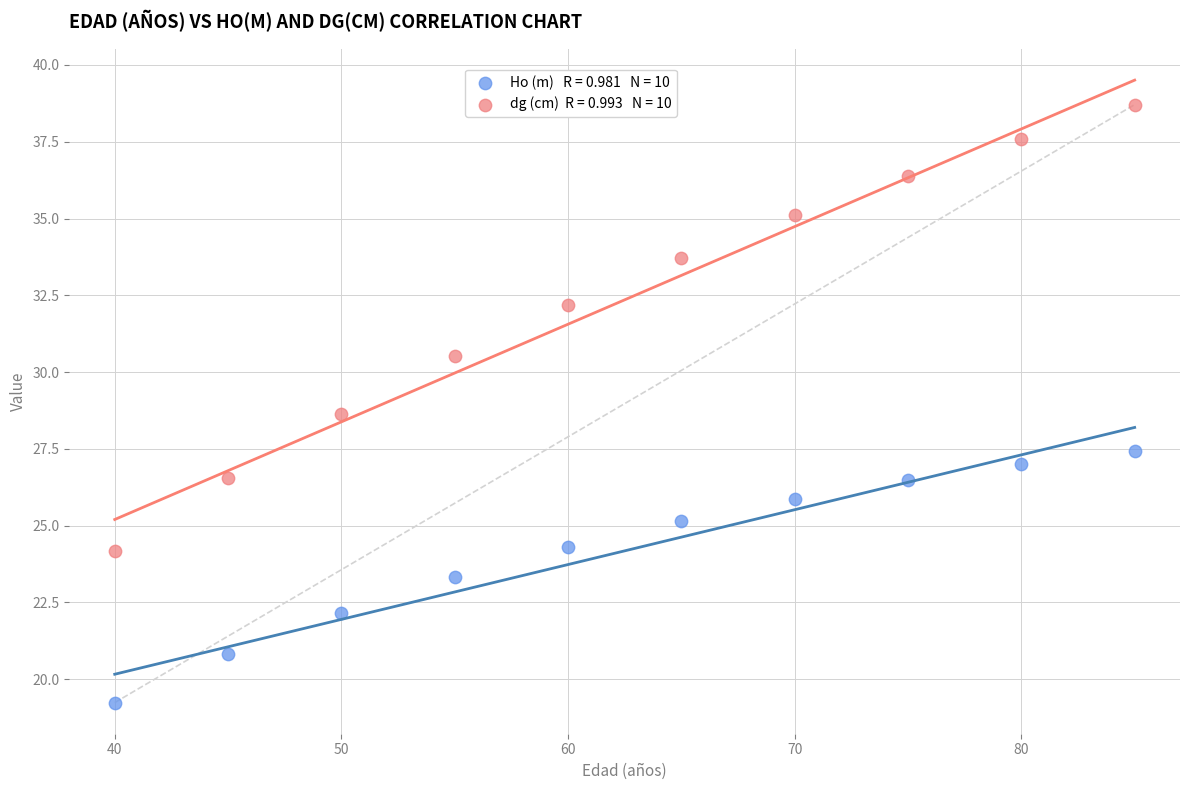

Across all data points, what is the range of X values (max minus min)?

45.0